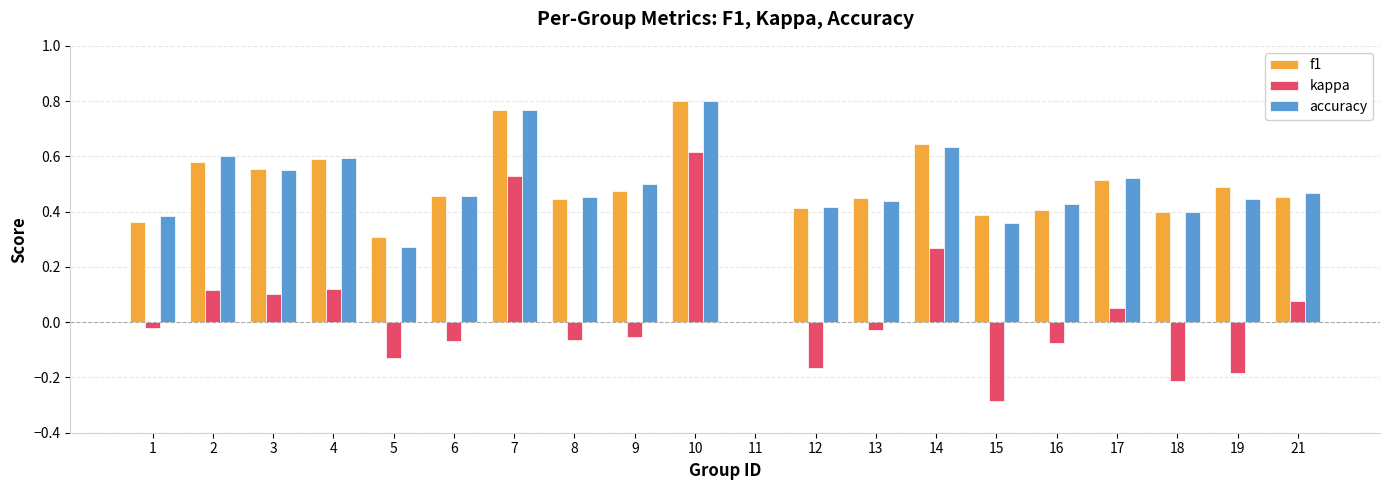

Is the value of accuracy at 10 greater than the value of kappa at 2?

Yes